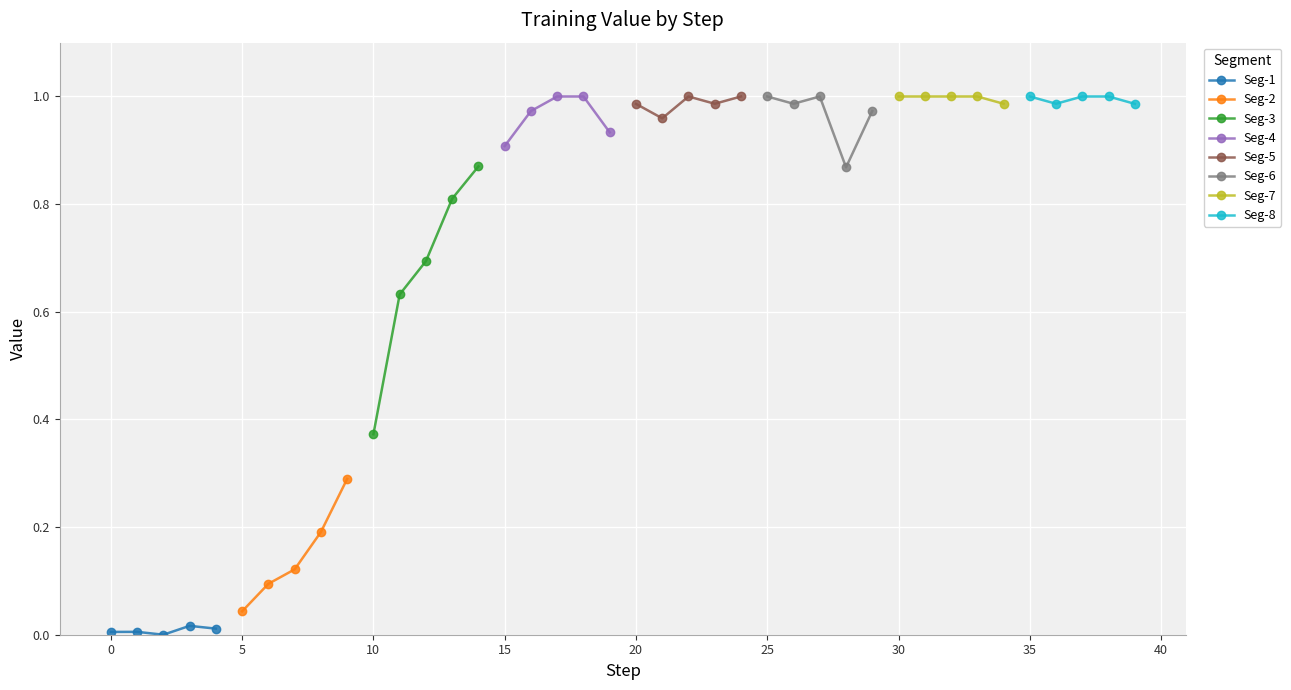

How many positive values are there?

39